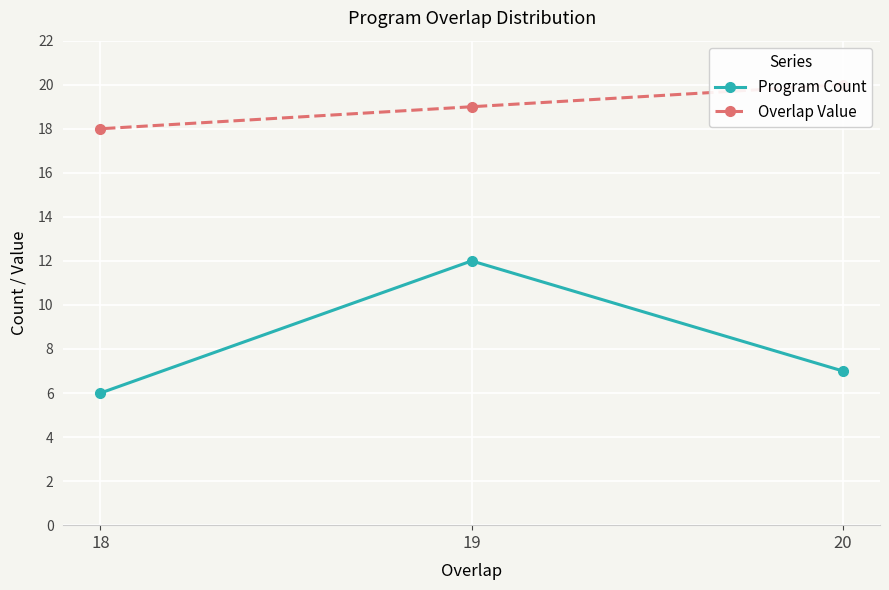

Count the Overlap Value values in the range 18 to 20.

3